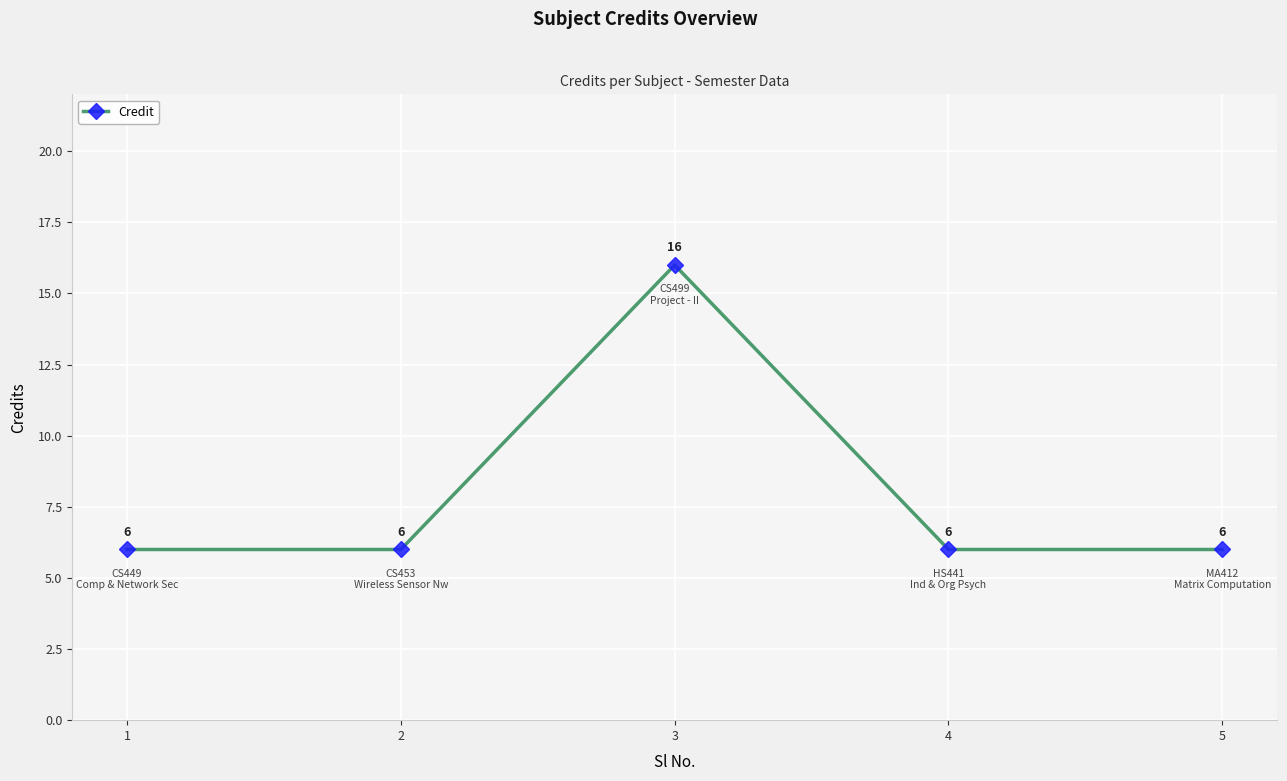

Reading left to right, transcribe all the data shown in this chart.

1=6	2=6	3=16	4=6	5=6